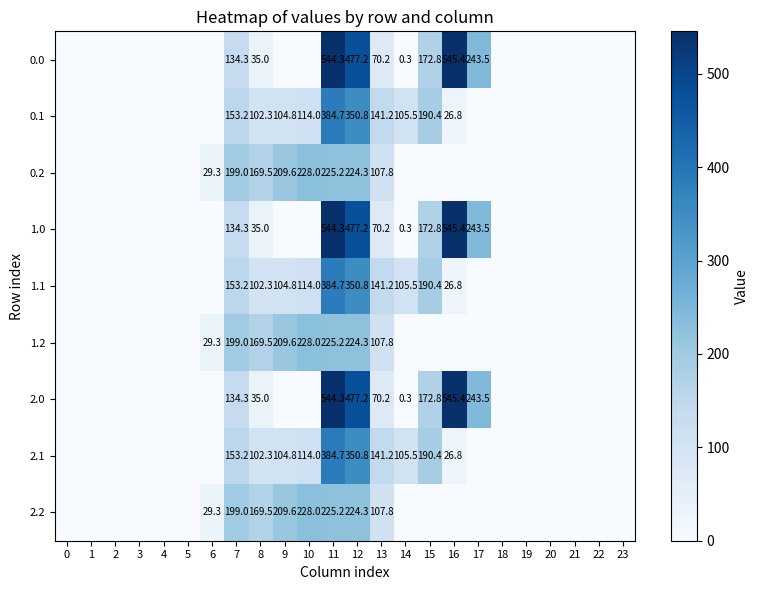

Is it true that 0.0 equals 477.2 at 12?

True